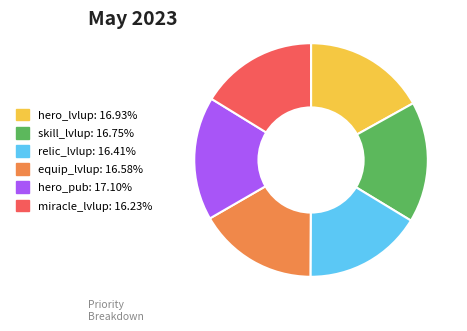

True or false: hero_lvlup accounts for 8% of the total.

False